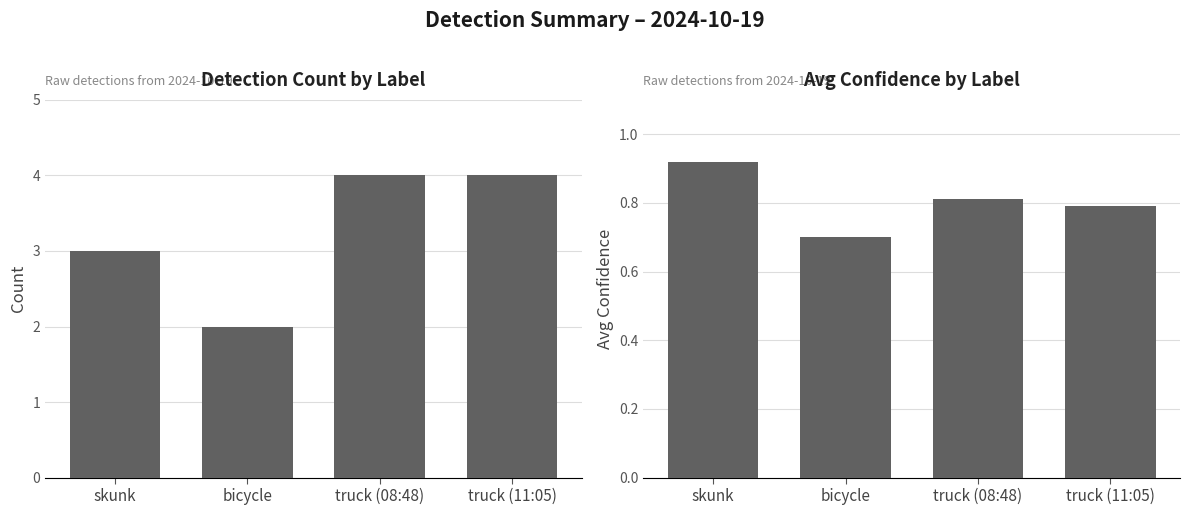

Reading right to left, list all the values displayed in this chart.

count_1: 4.0	4.0	2.0	3.0
avg_conf_1: 0.8	0.8	0.7	0.9